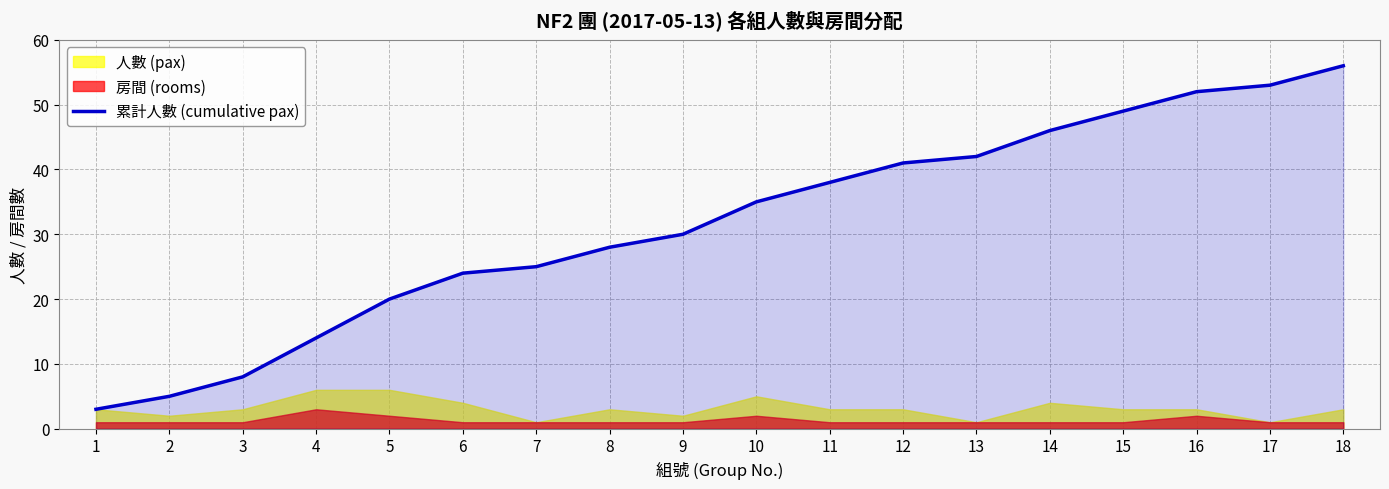

Approximately how many times larger is the value at 9 compared to 4?

2.1